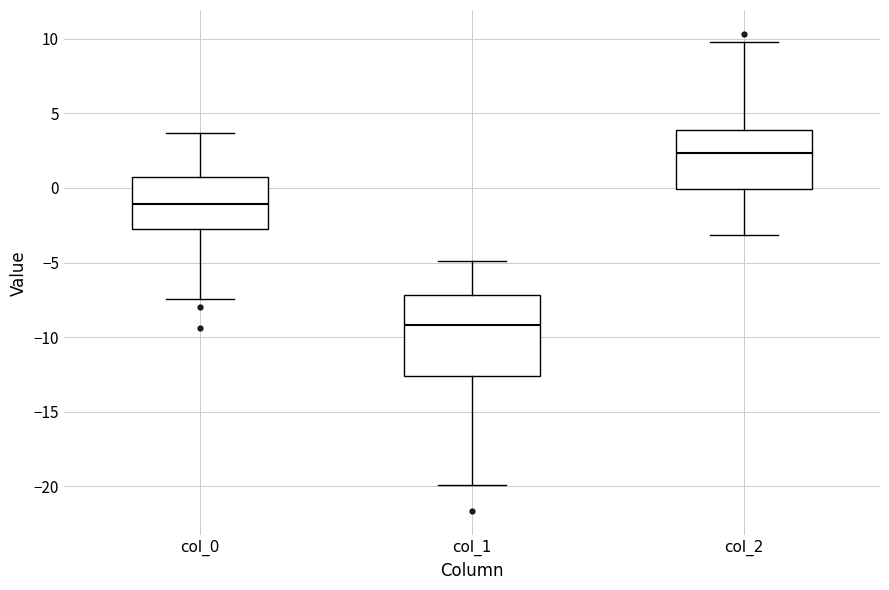

Which box's median line is the lowest?

col_1